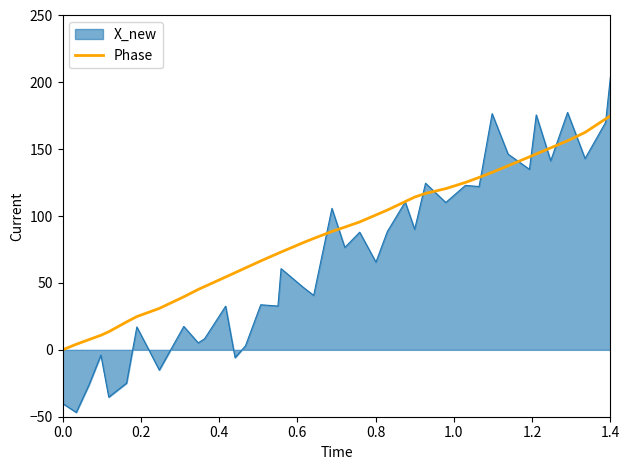

Rank the series by their maximum value, from highest to lowest.

X_new, Phase